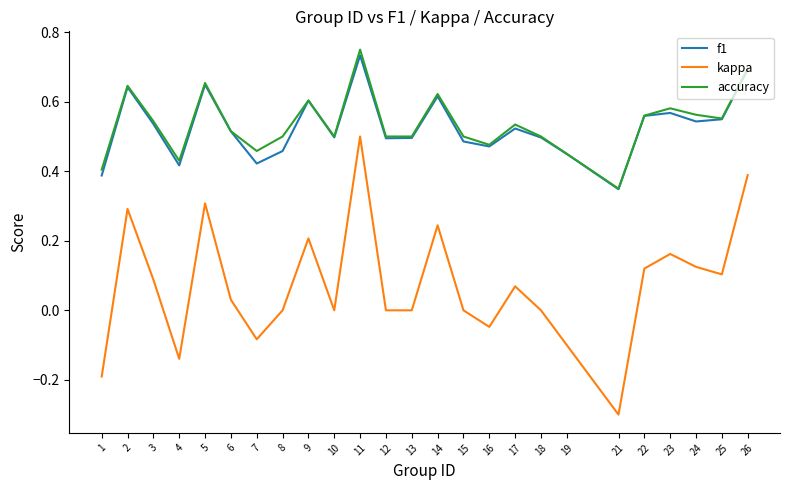

True or false: accuracy and kappa cross at least once.

False